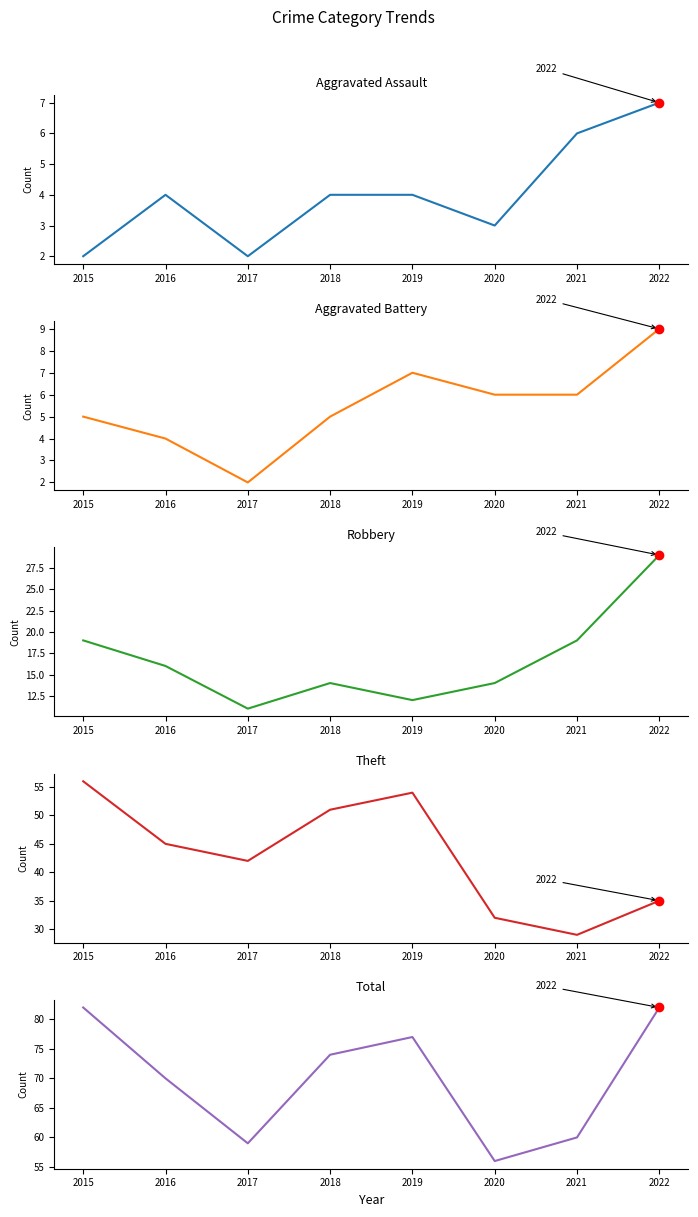

Which series reaches the maximum Y coordinate?

Total